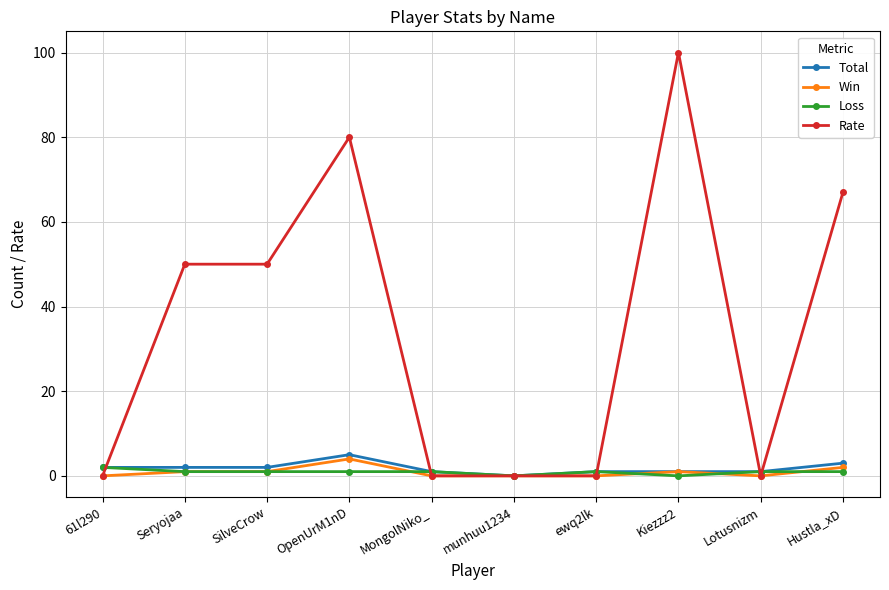

Is this an area chart (filled region under the line)?

No